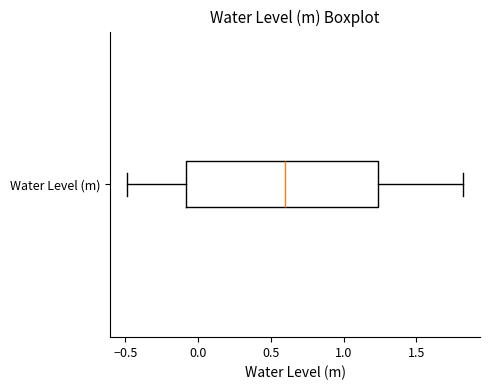

Read this box plot against the x-axis: the position of the median line, the range covered by the box, and the ends of both whiskers. The values are not printed on the chart, so give them approximately, as read against the axis.

median 0.60, box -0.10 to 1.25, whiskers -0.50 to 1.80